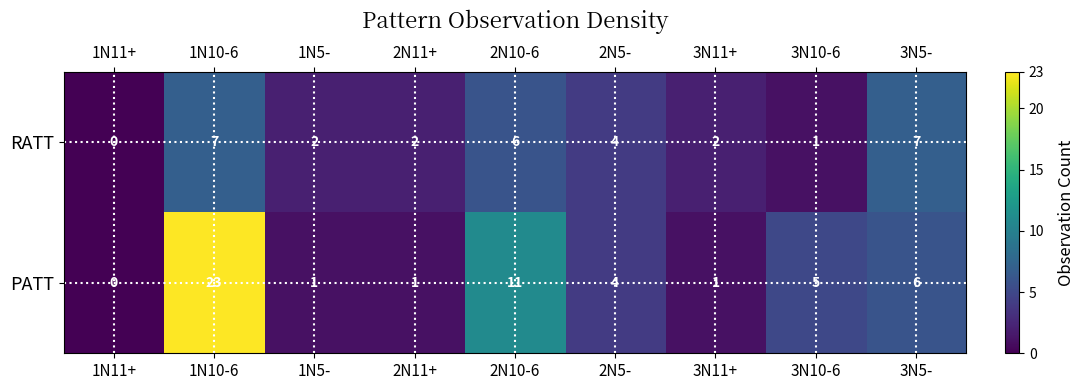

Rank the series by their maximum value, from lowest to highest.

RATT, PATT